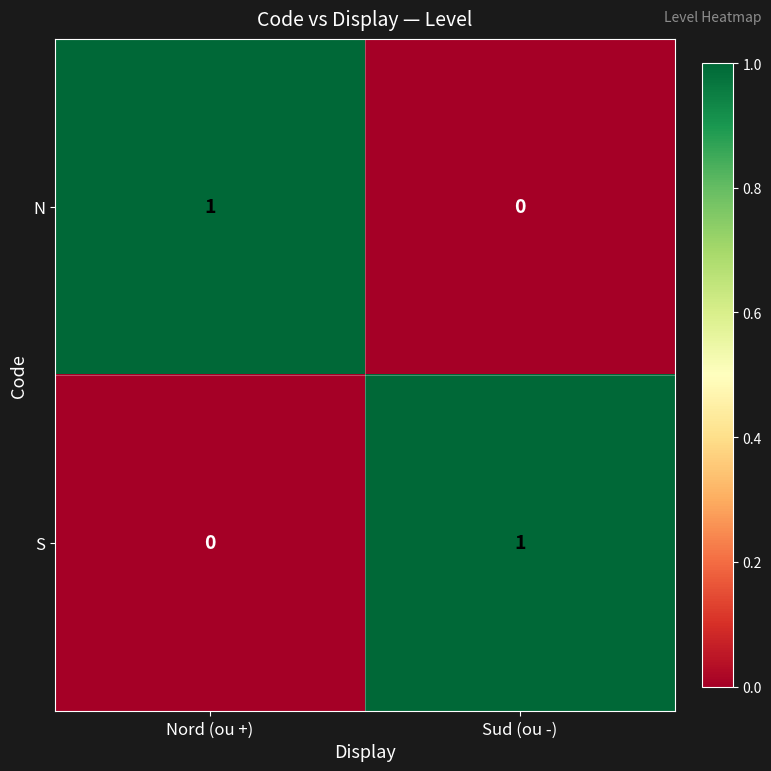

Reading right to left, transcribe all the data shown in this chart.

N: 0	1
S: 1	0